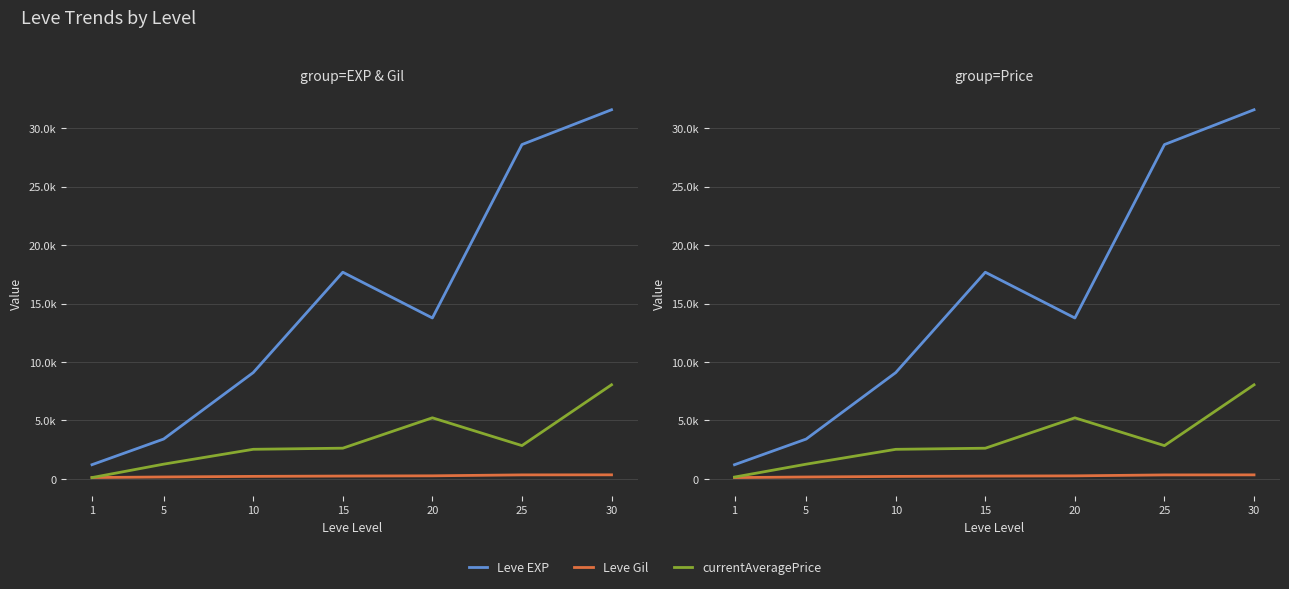

The value of Leve Gil at 15 is 241. True or false?

True